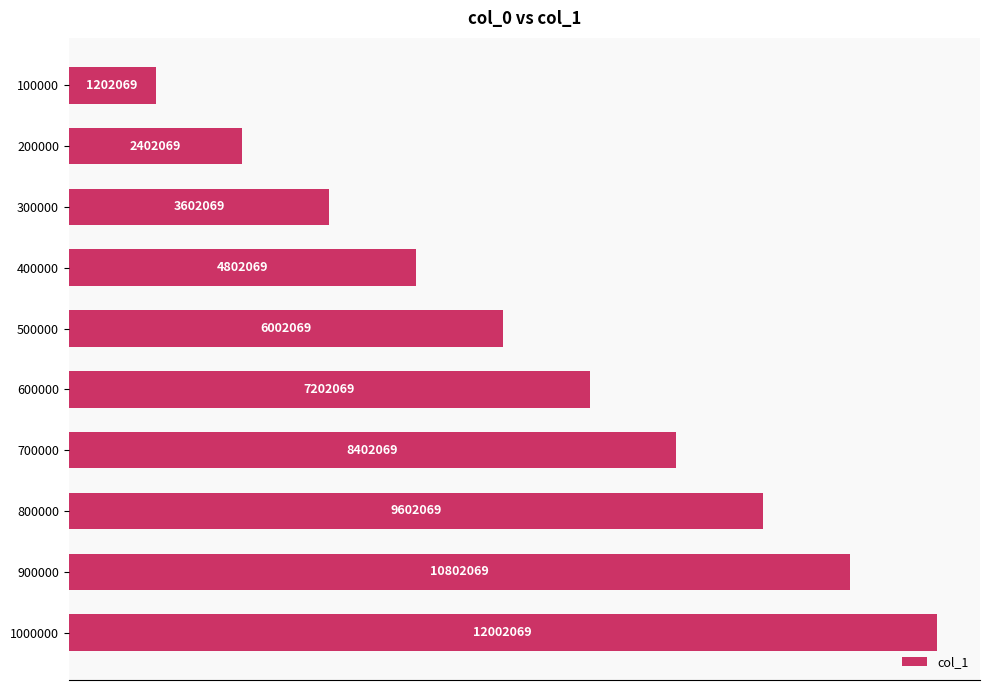

Does the chart contain any negative values?

No